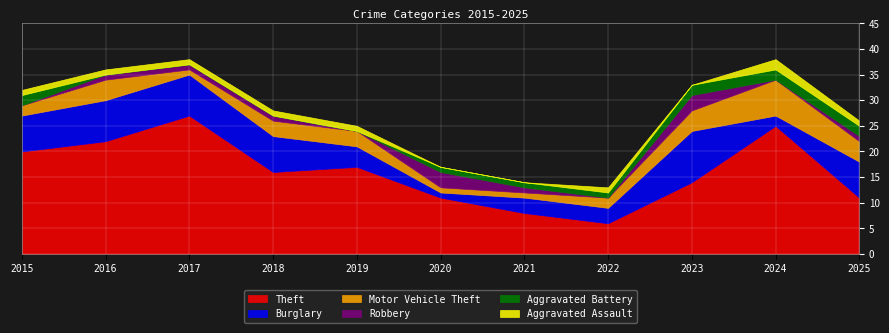

Is it true that Aggravated Battery equals 2 at 2025?

True